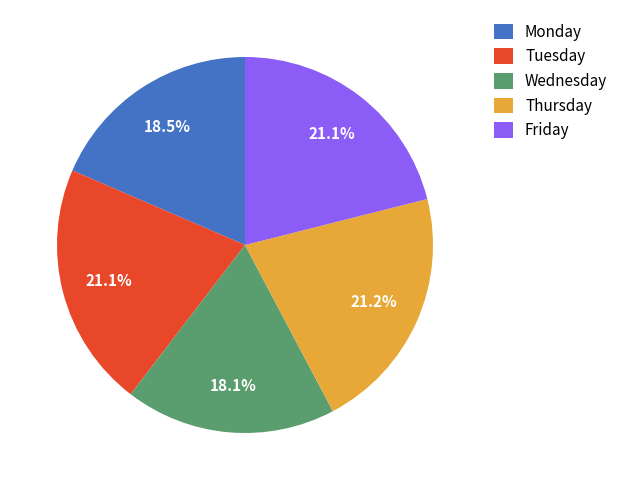

What is the ratio of the value at Monday to the value at Wednesday?

1.0